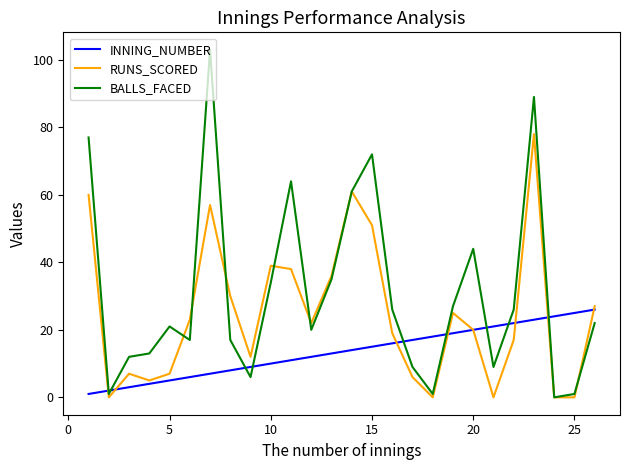

Rank the series by their average value, from lowest to highest.

INNING_NUMBER, RUNS_SCORED, BALLS_FACED